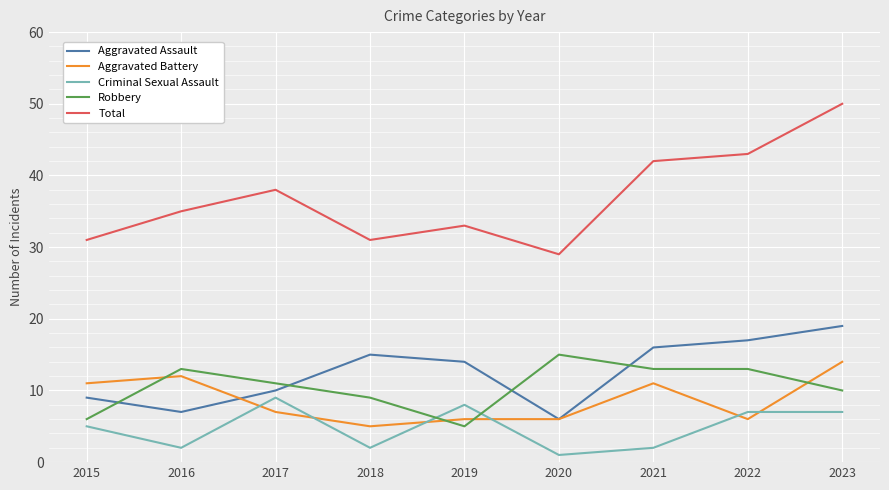

Which series has the largest total across all categories?

Total